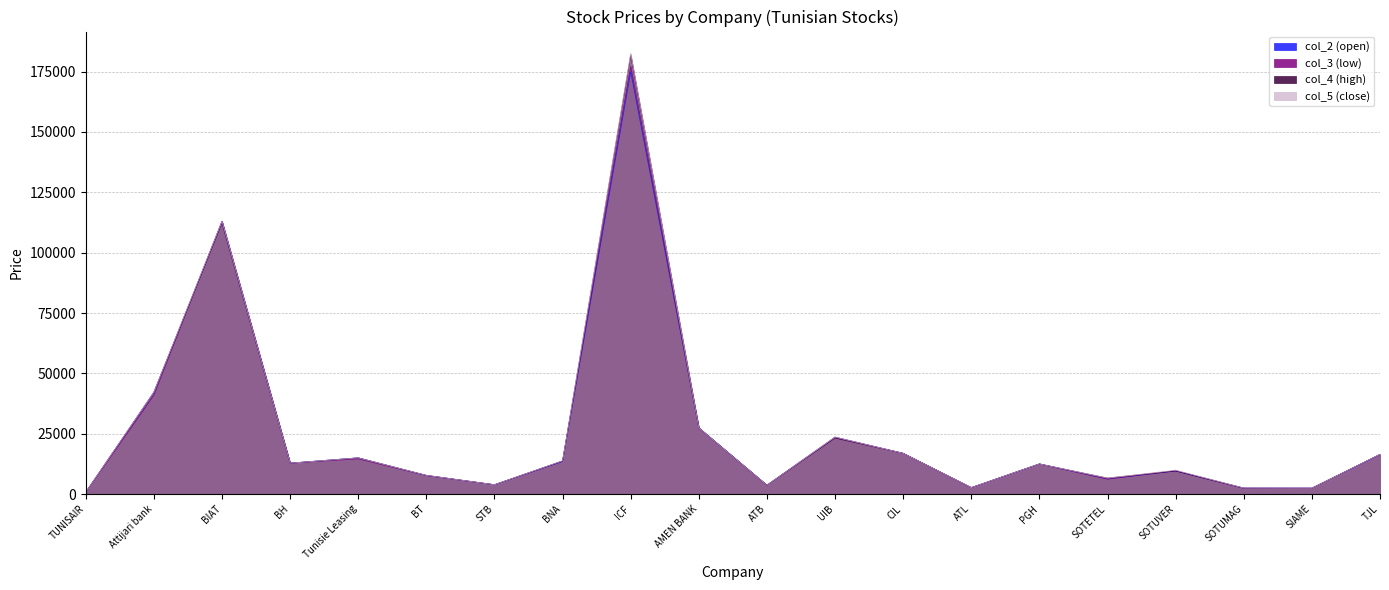

At which label is col_5 closest to 91615?

BIAT